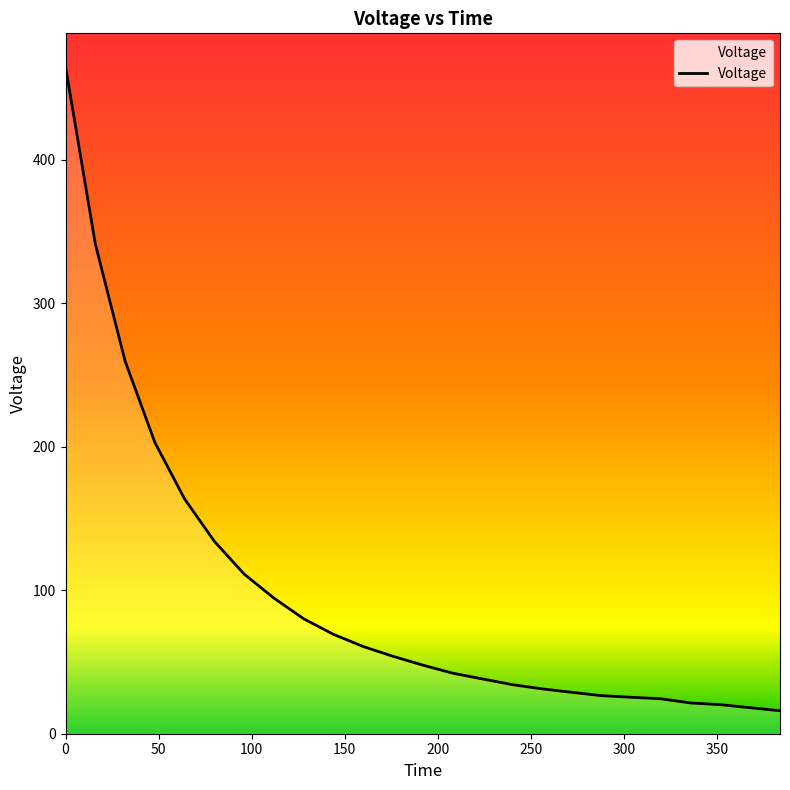

Count the number of categories in the chart.

25